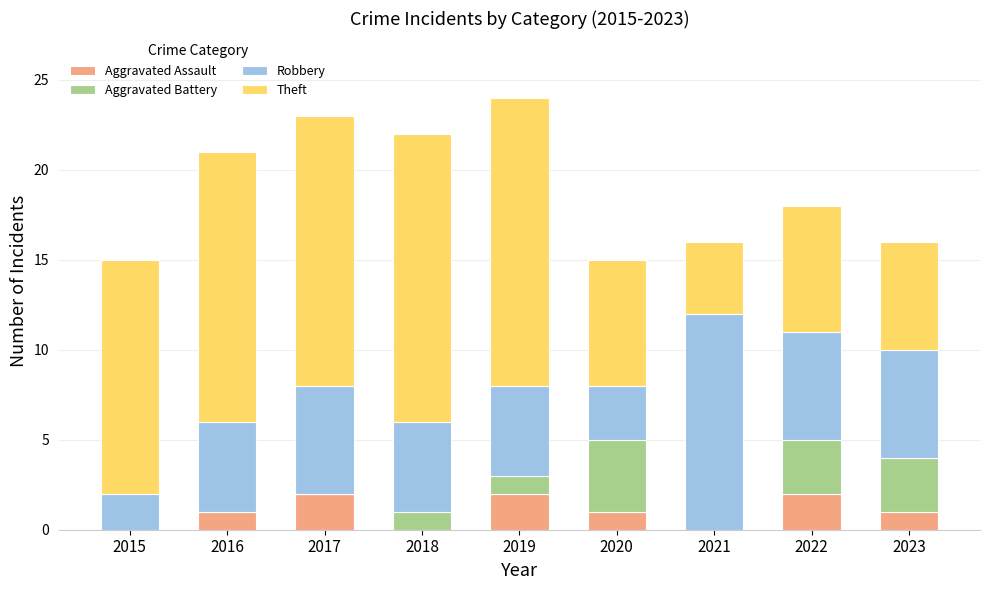

How many series are shown in this chart?

4